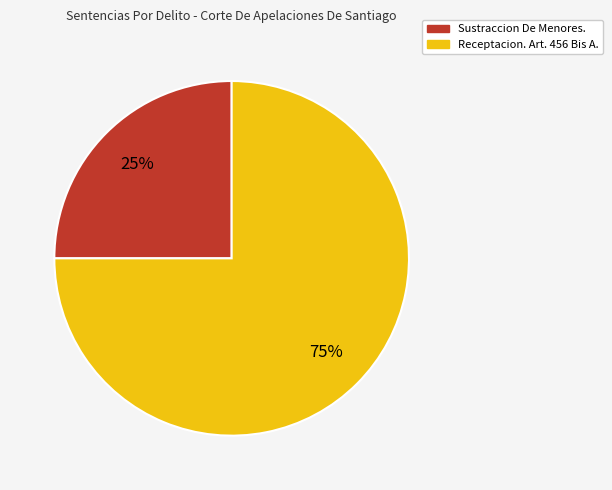

What percentage is the Sustraccion De Menores. slice, to the nearest percent?

25%